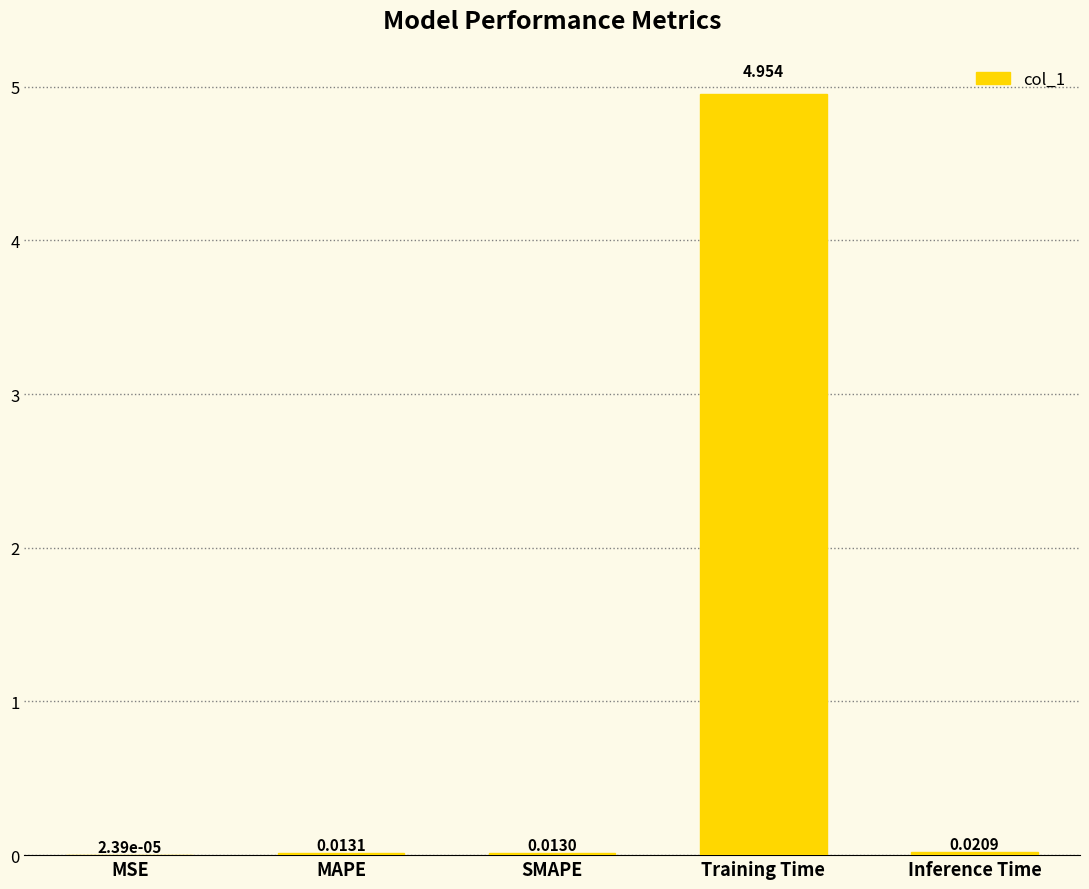

Where is the data nearest to the value 2?

Inference Time